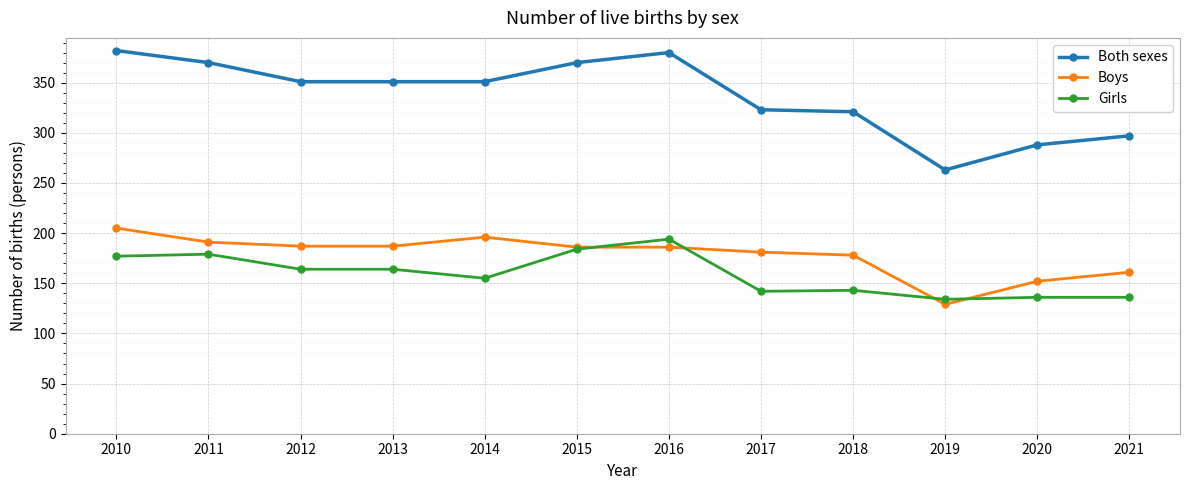

Which series has the largest total across all categories?

Both sexes